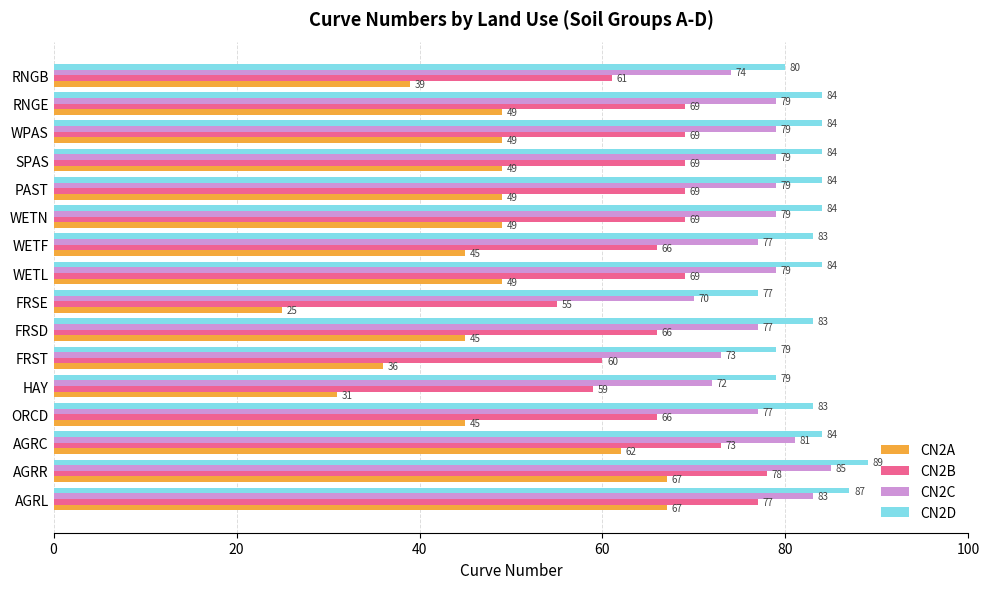

What is the average value of the CN2B series?

67